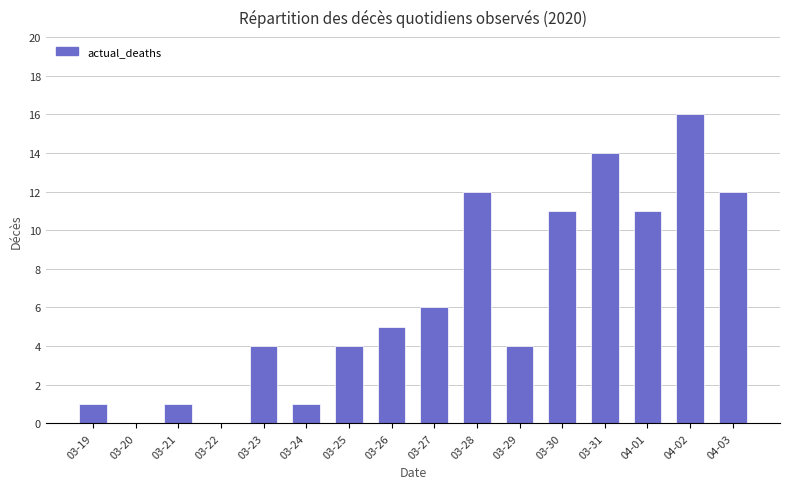

Is it true that the value at 03-28 is 12?

True